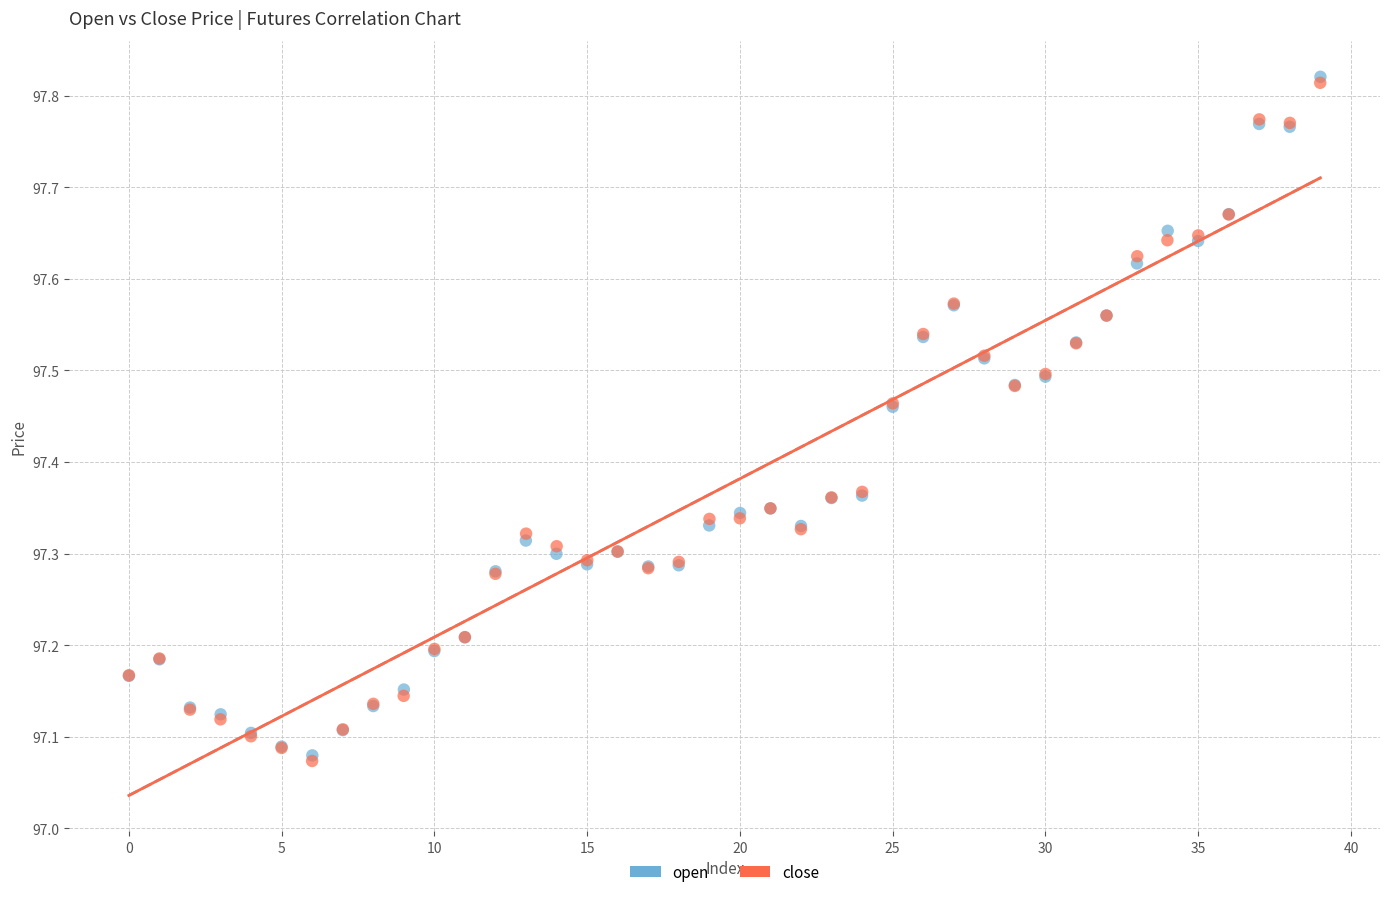

Which series has the widest spread of Y values?

open